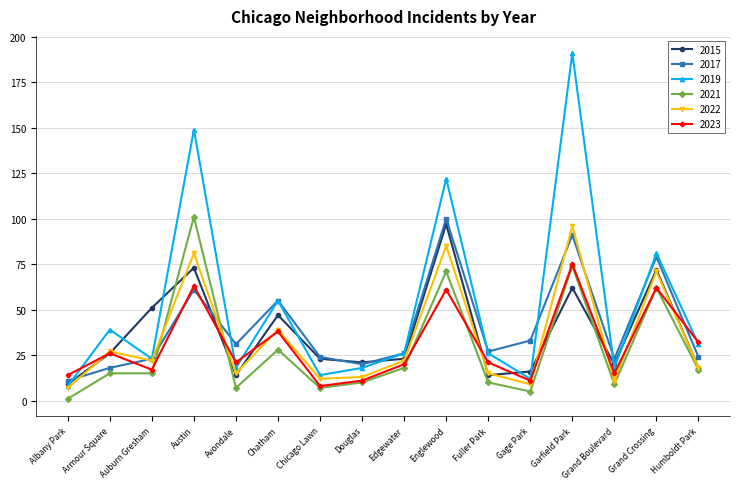

Which series ends up on top after the final intersection of 2017 and 2021?

2017